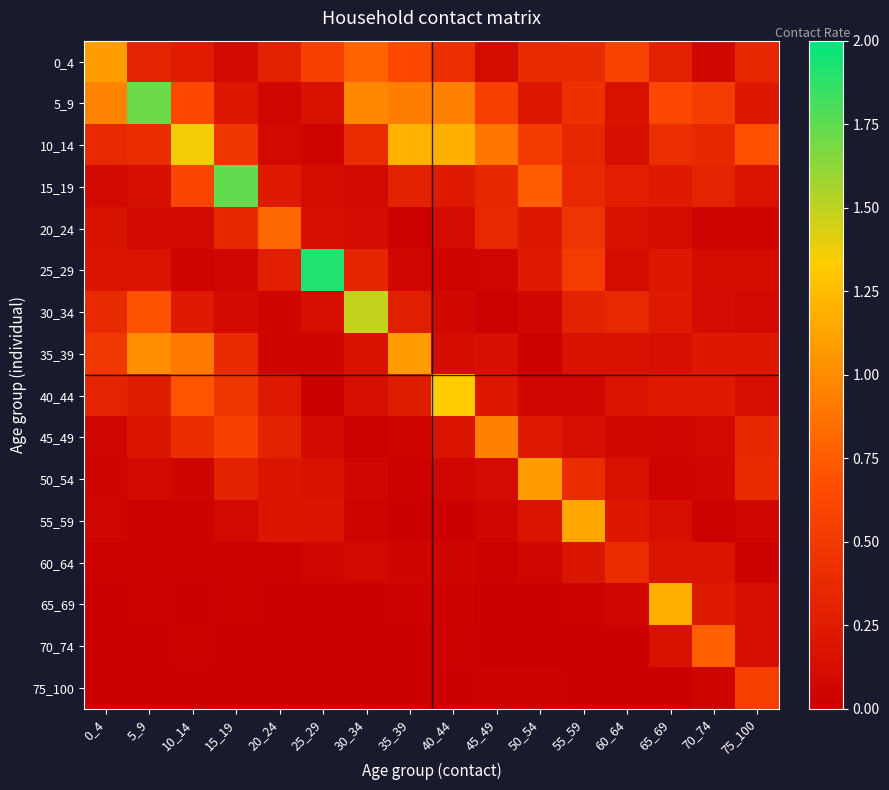

Which series has the largest range (max minus min)?

25_29